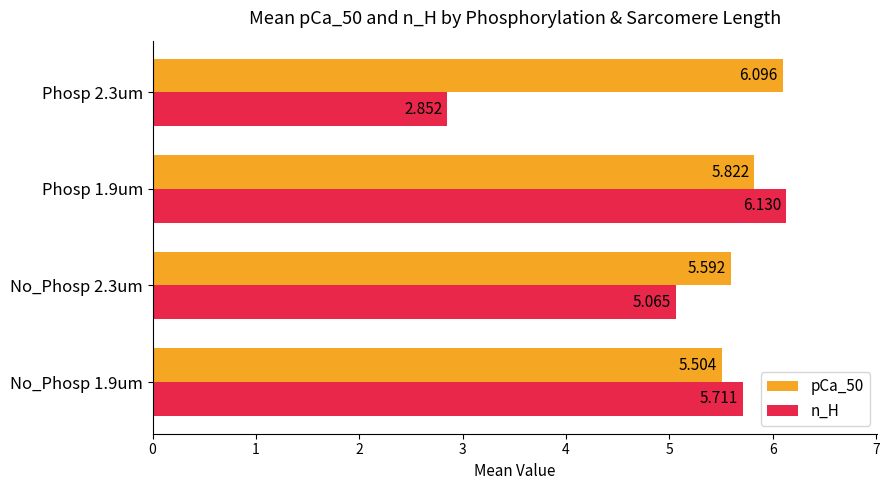

What is the difference between the second highest and second lowest values in the pCa_50 series?

0.2